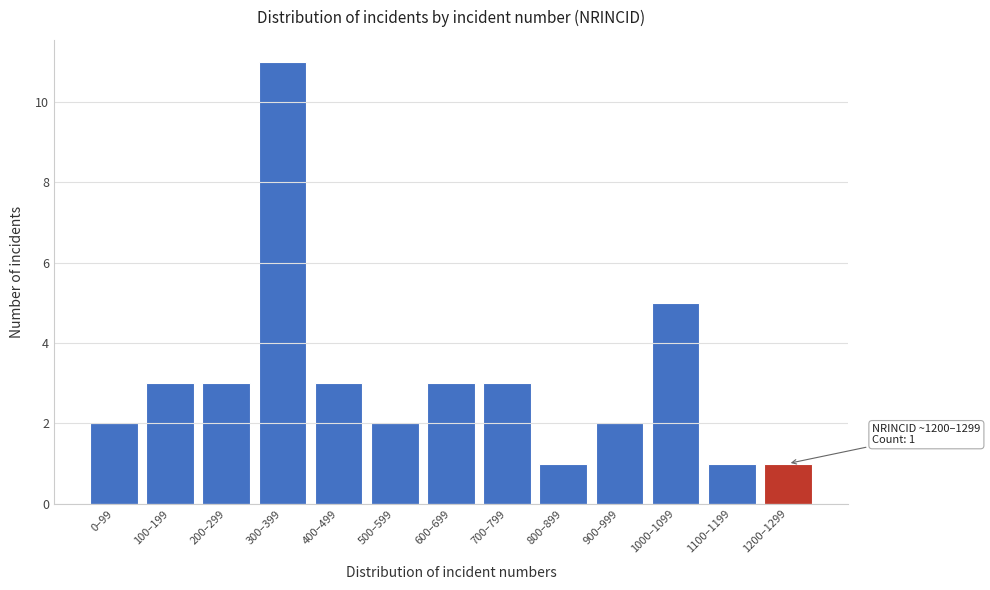

Reading left to right, what are all the values shown in this chart?

2	3	3	11	3	2	3	3	1	2	5	1	1